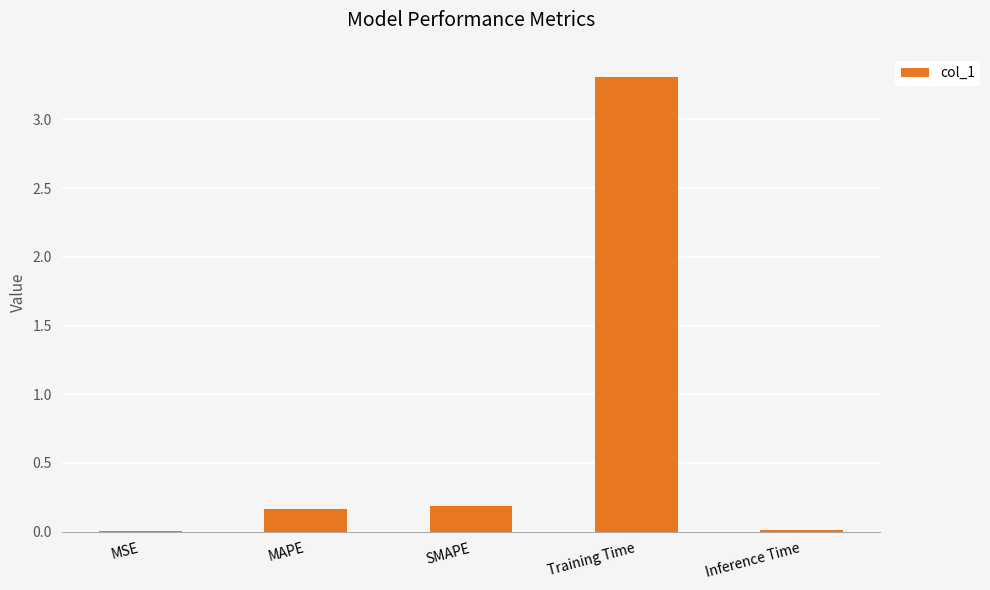

True or false: the data shows 1.6 at Training Time.

False